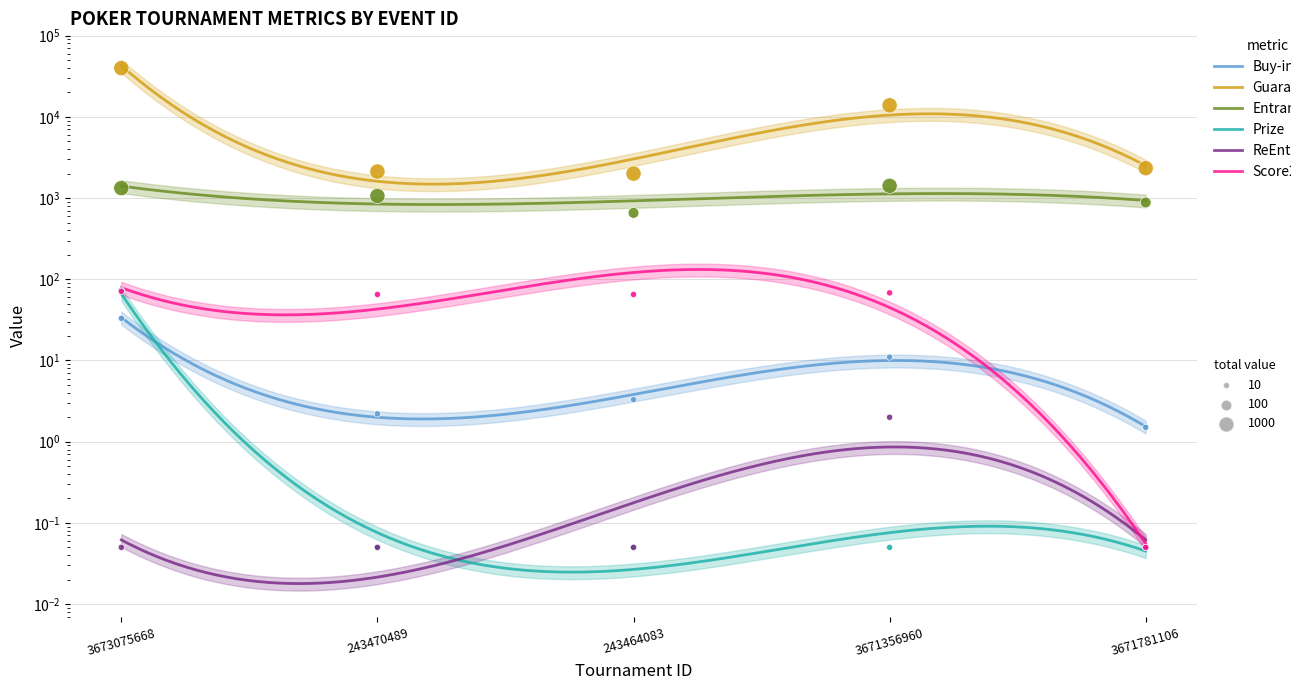

What is the total value across all series at 3673075668?

41283.5